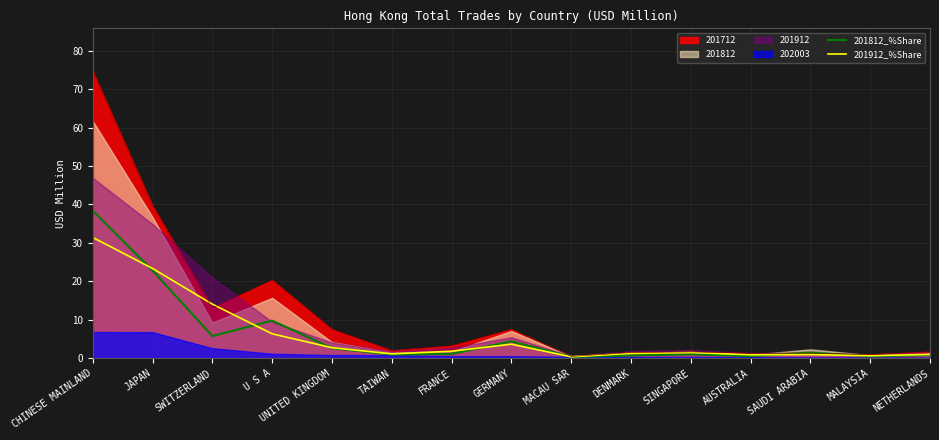

Between SWITZERLAND and TAIWAN, which is larger?

SWITZERLAND